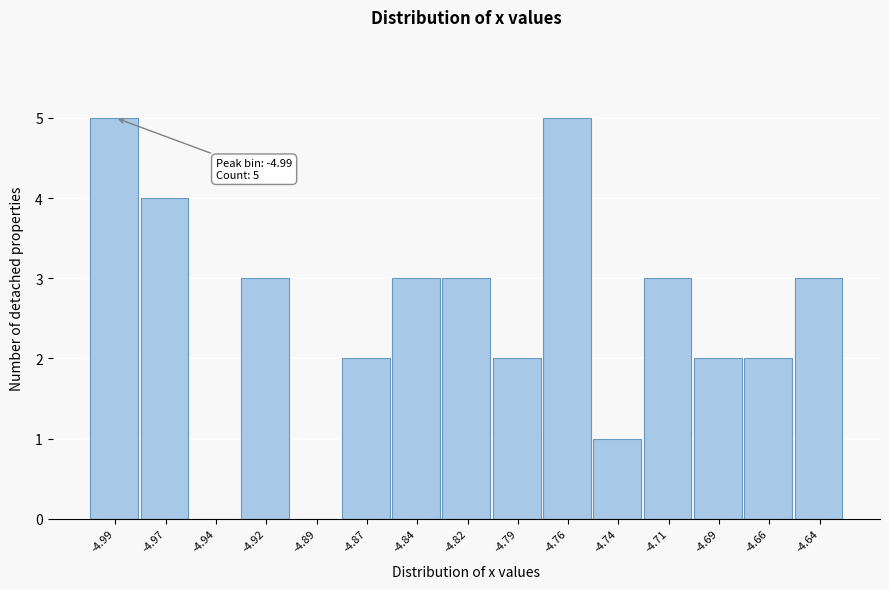

Reading right to left, list all the values displayed in this chart.

-4.64=3	-4.66=2	-4.69=2	-4.71=3	-4.74=1	-4.76=5	-4.79=2	-4.82=3	-4.84=3	-4.87=2	-4.89=0	-4.92=3	-4.94=0	-4.97=4	-4.99=5